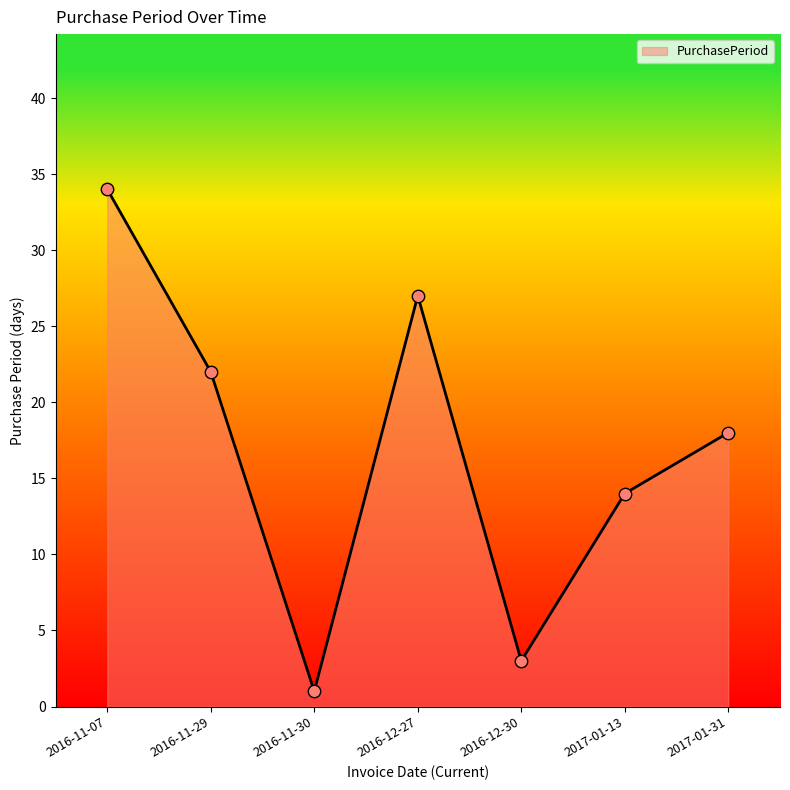

Approximately how many times larger is the value at 2016-11-29 compared to 2017-01-13?

1.6